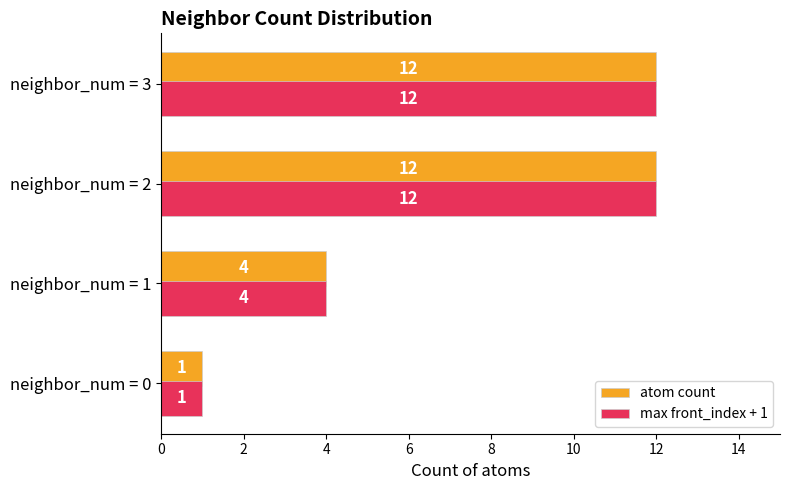

The value of atom count at neighbor_num = 3 is 7. True or false?

False